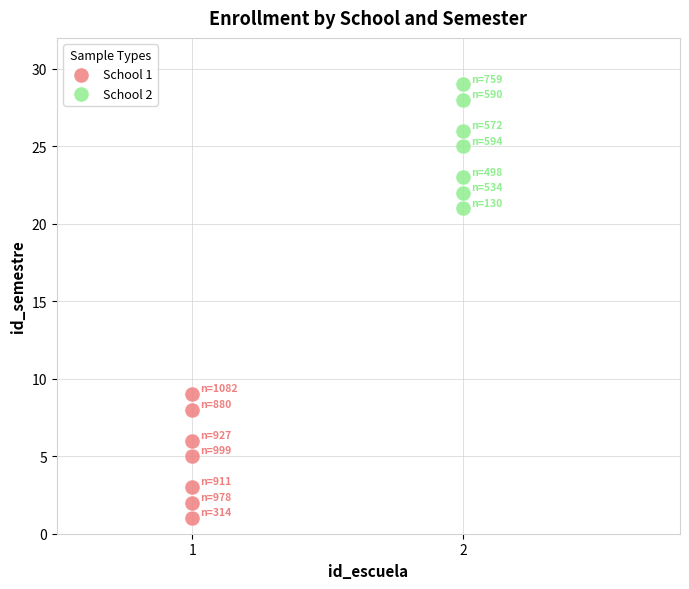

Which series contains the highest Y value?

School 2